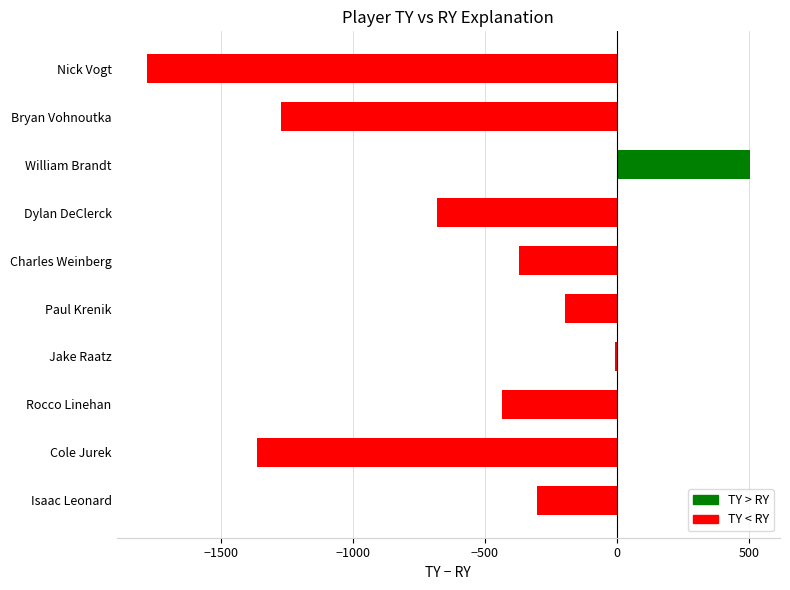

Is it true that the value at Charles Weinberg is -370?

True